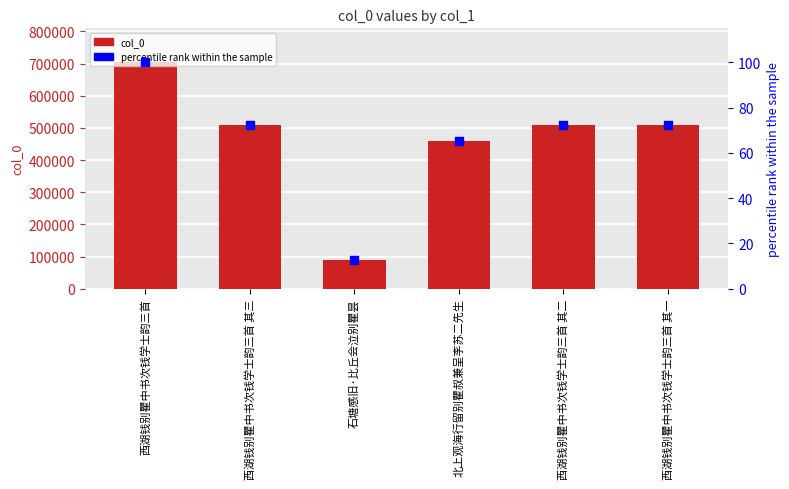

What is the total value across all series at 西湖钱别瞿中书次钱学士韵三首 其一?

509502.4